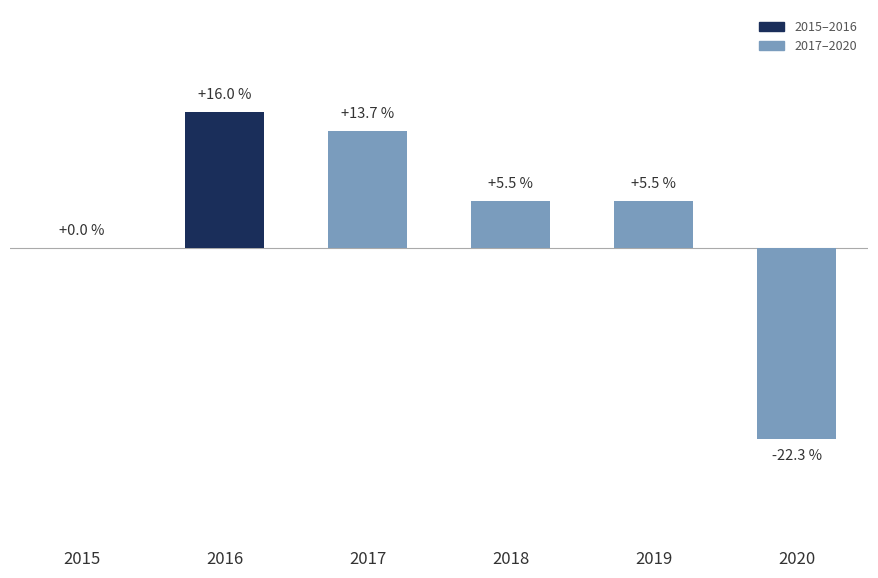

How many values are below 5?

2